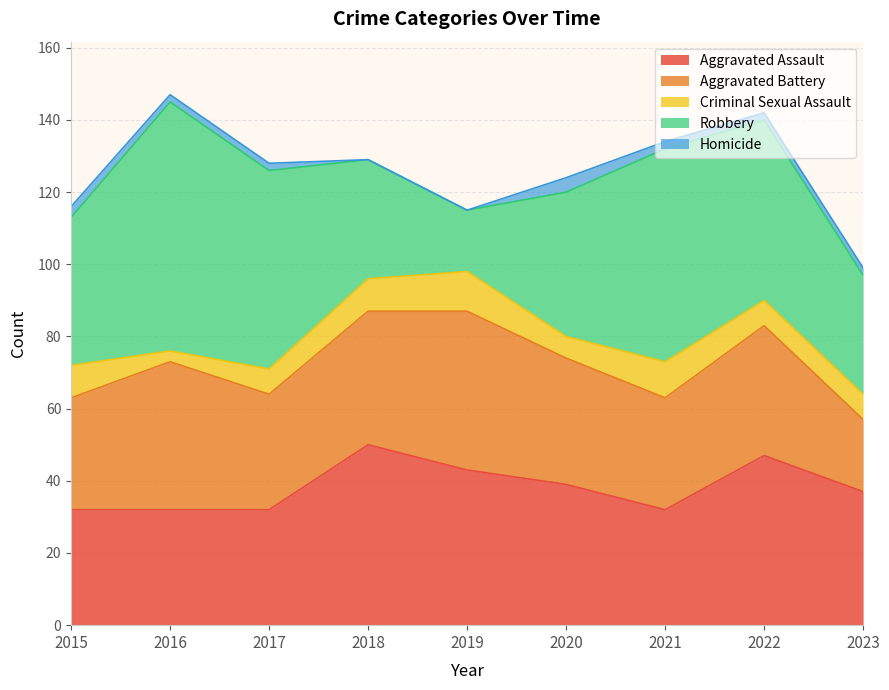

List the labels in order of Criminal Sexual Assault value, smallest first.

2016, 2020, 2017, 2022, 2023, 2015, 2018, 2021, 2019